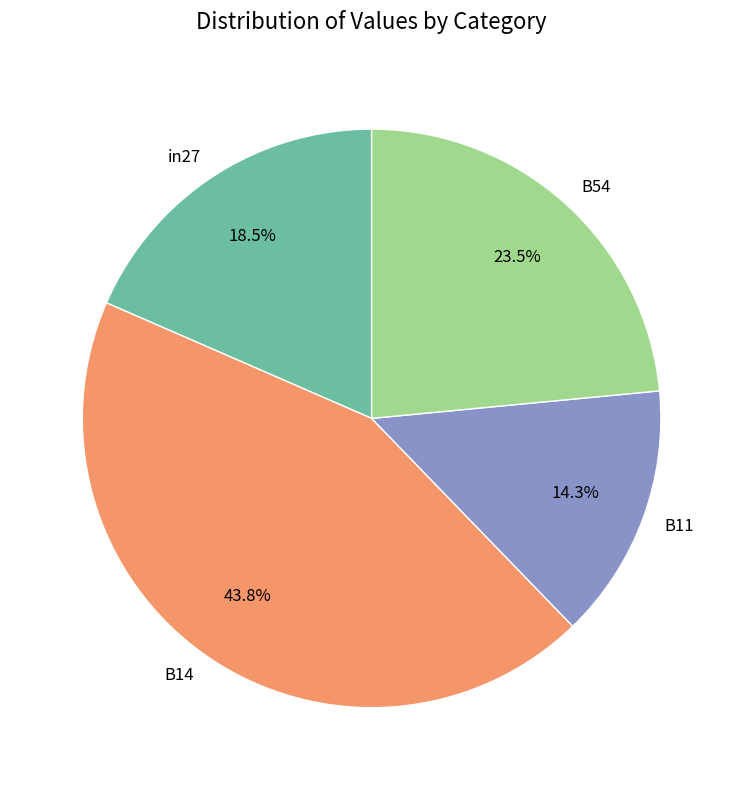

Which slice is the smallest?

B11